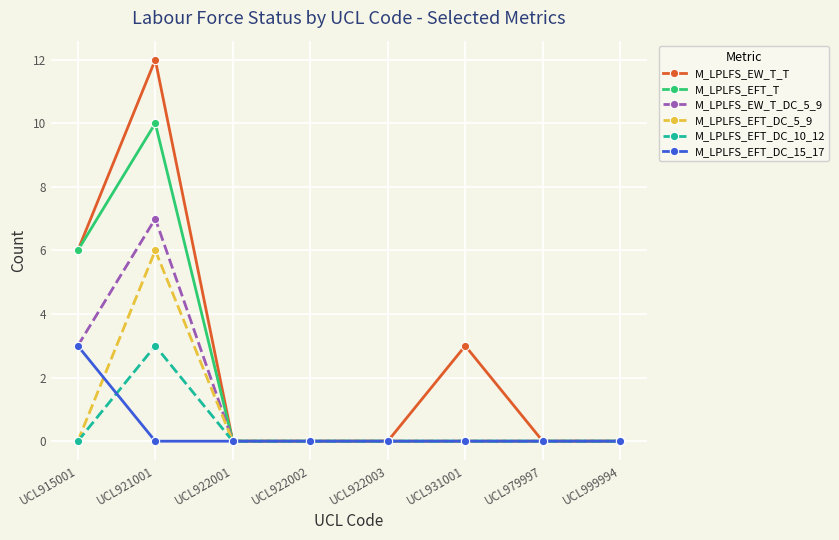

Reading left to right, extract all data points from this chart.

M_LPLFS_EW_T_T: UCL915001=6	UCL921001=12	UCL922001=0	UCL922002=0	UCL922003=0	UCL931001=3	UCL979997=0	UCL999994=0
M_LPLFS_EFT_T: UCL915001=6	UCL921001=10	UCL922001=0	UCL922002=0	UCL922003=0	UCL931001=0	UCL979997=0	UCL999994=0
M_LPLFS_EW_T_DC_5_9: UCL915001=3	UCL921001=7	UCL922001=0	UCL922002=0	UCL922003=0	UCL931001=0	UCL979997=0	UCL999994=0
M_LPLFS_EFT_DC_5_9: UCL915001=0	UCL921001=6	UCL922001=0	UCL922002=0	UCL922003=0	UCL931001=0	UCL979997=0	UCL999994=0
M_LPLFS_EFT_DC_10_12: UCL915001=0	UCL921001=3	UCL922001=0	UCL922002=0	UCL922003=0	UCL931001=0	UCL979997=0	UCL999994=0
M_LPLFS_EFT_DC_15_17: UCL915001=3	UCL921001=0	UCL922001=0	UCL922002=0	UCL922003=0	UCL931001=0	UCL979997=0	UCL999994=0